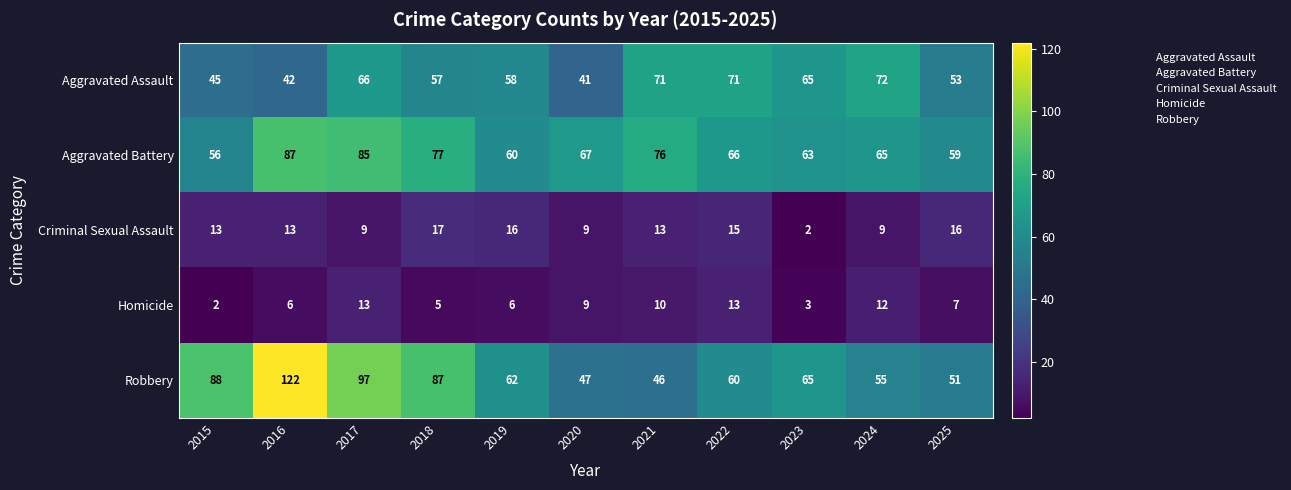

Rank the series at 2022 from lowest to highest value.

Homicide, Criminal Sexual Assault, Robbery, Aggravated Battery, Aggravated Assault